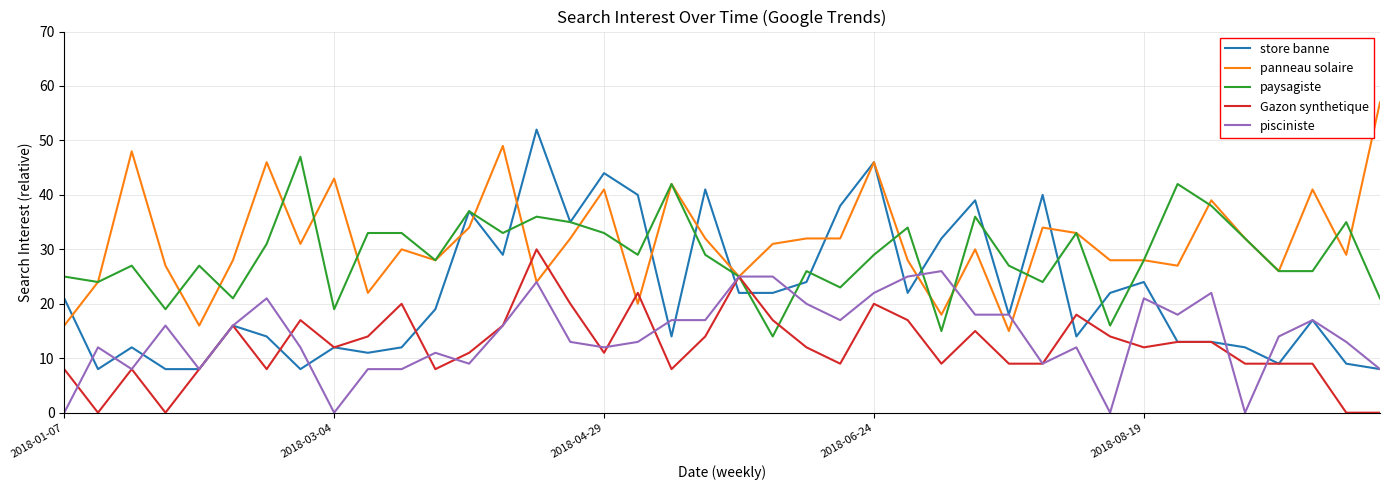

What is the maximum value for pisciniste?

26